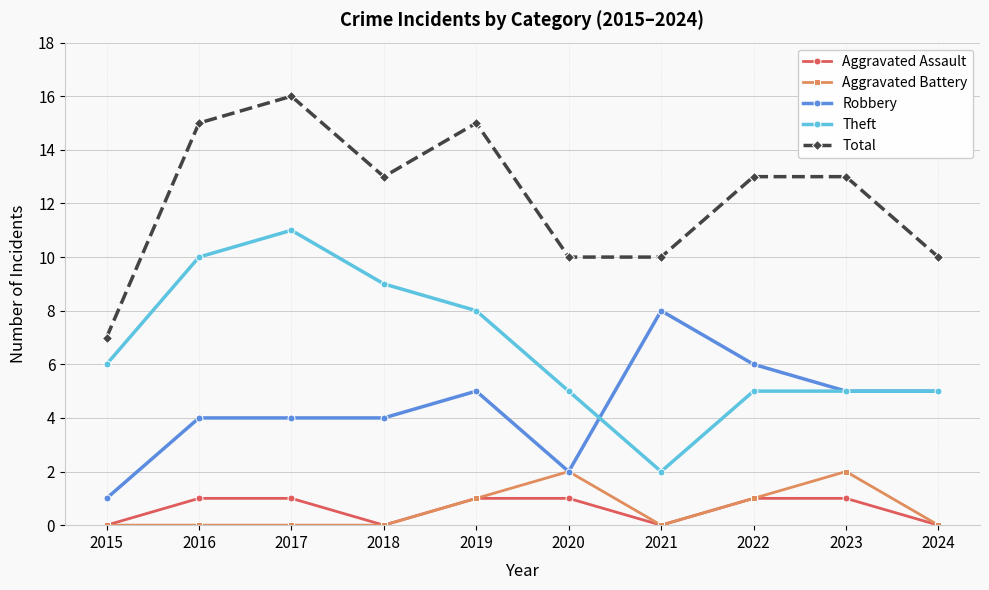

At which label does Theft reach its peak?

2017